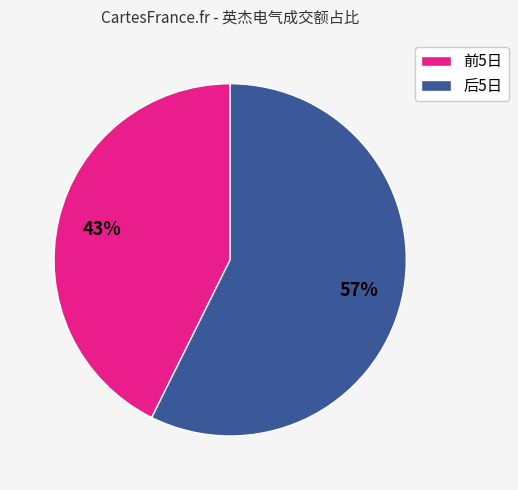

True or false: 前5日 accounts for 28% of the total.

False